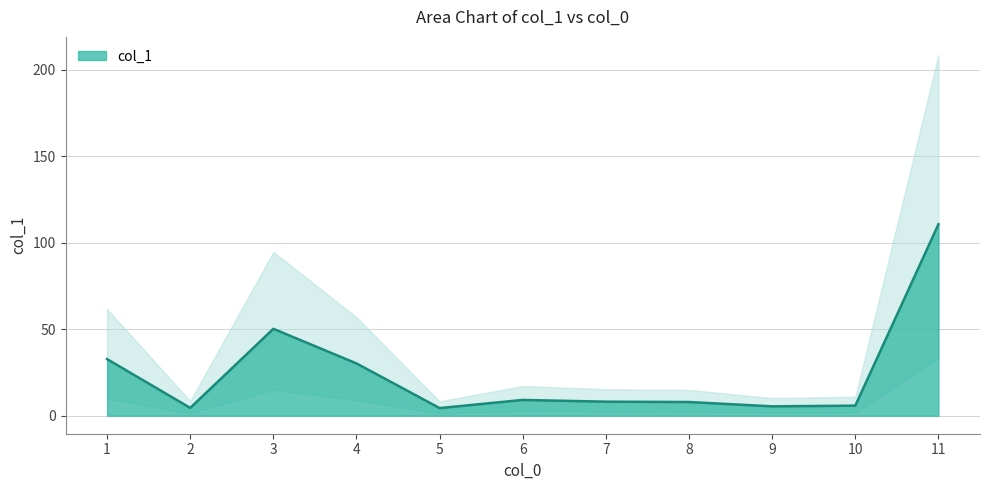

Rank the categories by value from highest to lowest.

11, 3, 1, 4, 6, 7, 8, 10, 9, 2, 5